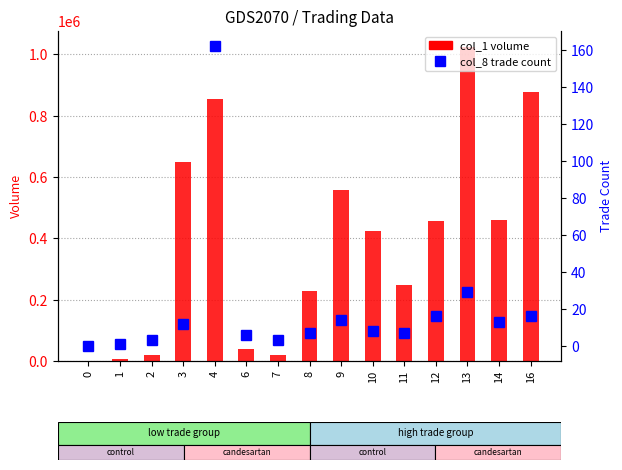

Count the number of data series in this chart.

2